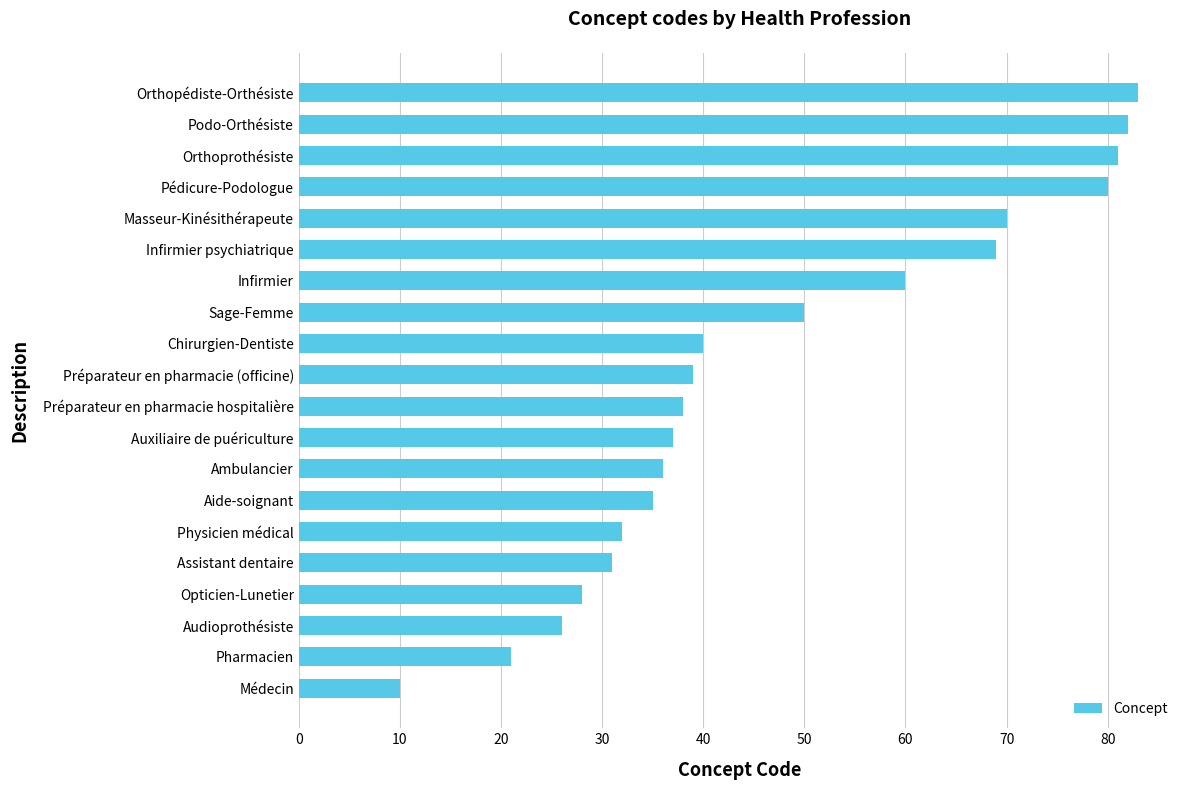

Reading bottom to top, transcribe all the data shown in this chart.

Médecin=10	Pharmacien=21	Audioprothésiste=26	Opticien-Lunetier=28	Assistant dentaire=31	Physicien médical=32	Aide-soignant=35	Ambulancier=36	Auxiliaire de puériculture=37	Préparateur en pharmacie hospitalière=38	Préparateur en pharmacie (officine)=39	Chirurgien-Dentiste=40	Sage-Femme=50	Infirmier=60	Infirmier psychiatrique=69	Masseur-Kinésithérapeute=70	Pédicure-Podologue=80	Orthoprothésiste=81	Podo-Orthésiste=82	Orthopédiste-Orthésiste=83